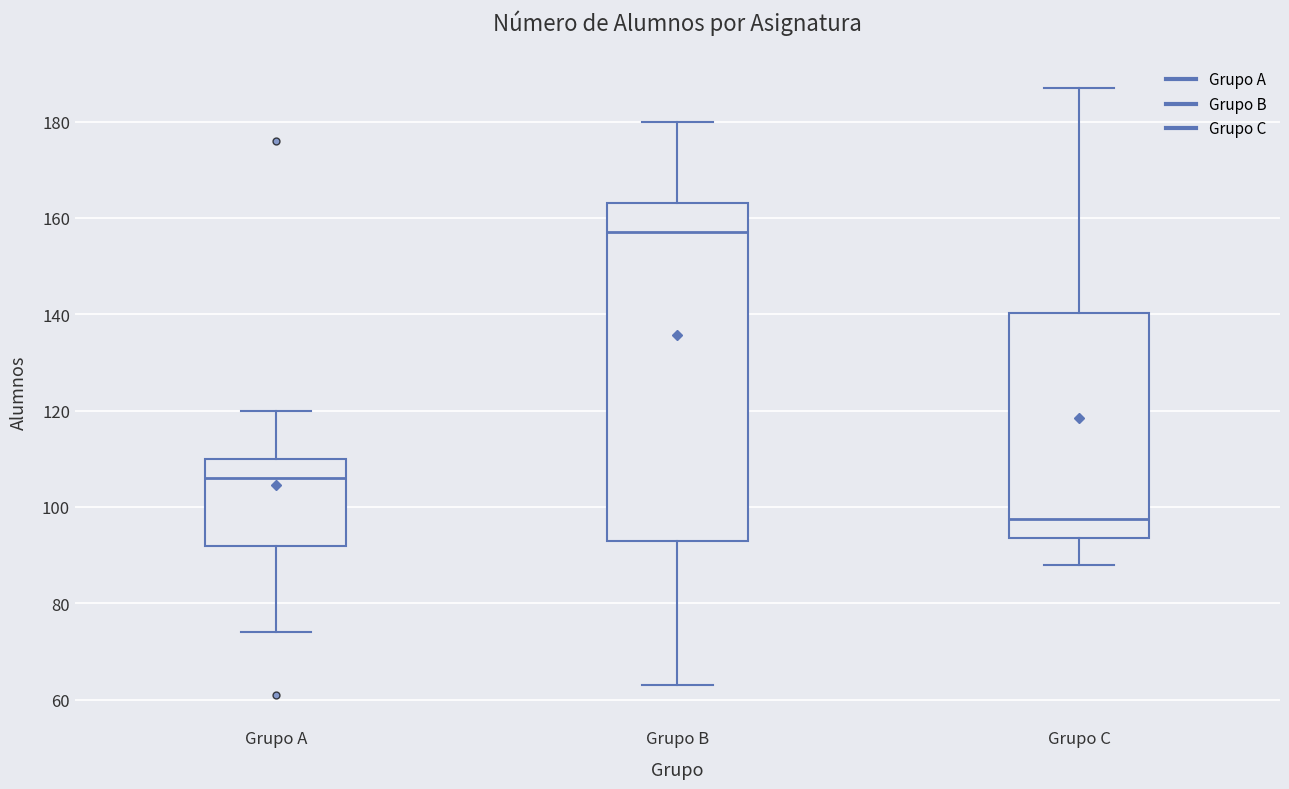

Where does the upper whisker of the box for Grupo A end on the y-axis? The values are not printed on the chart, so give them approximately, as read against the axis.

120